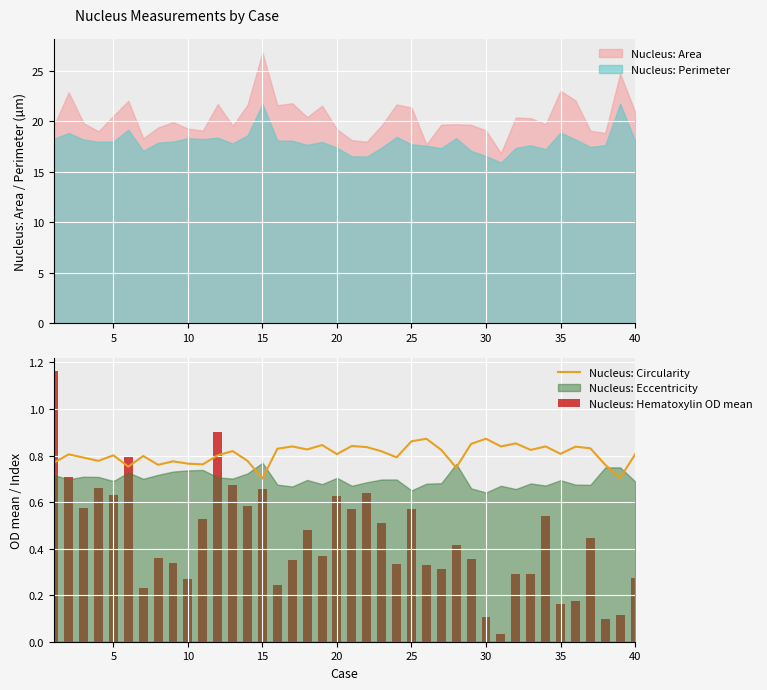

Is it true that Nucleus: Circularity equals 1.3 at 30?

False